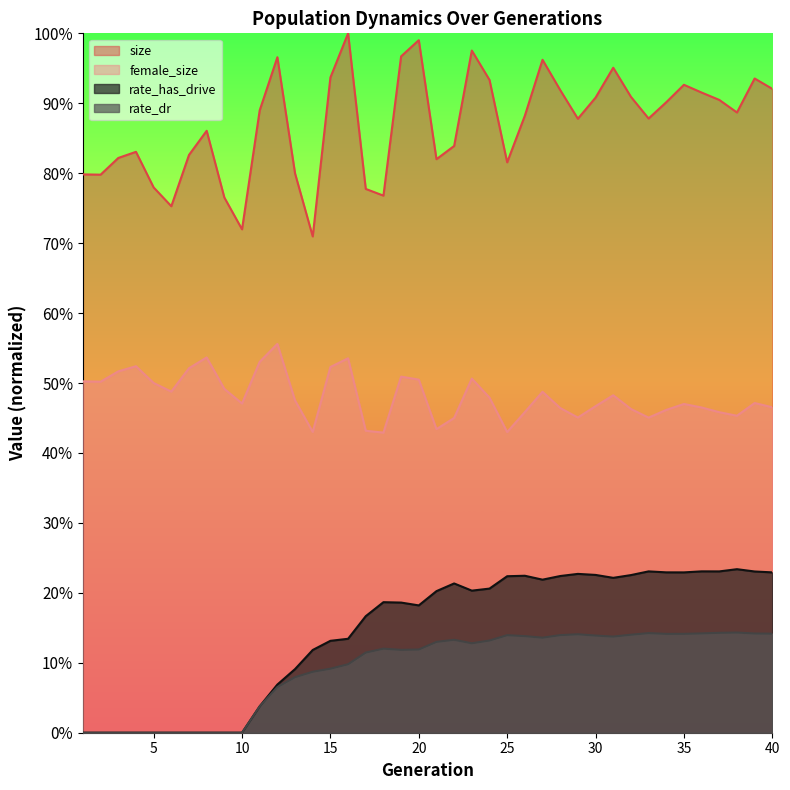

Where is rate_dr nearest to the value 0?

1